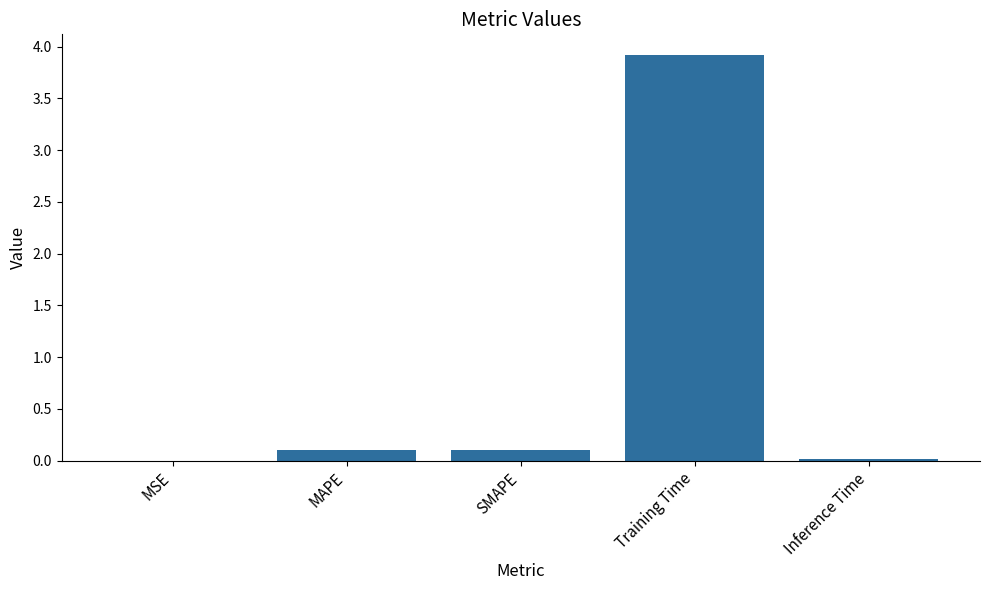

What is the change in value from MAPE to Training Time?

+3.8